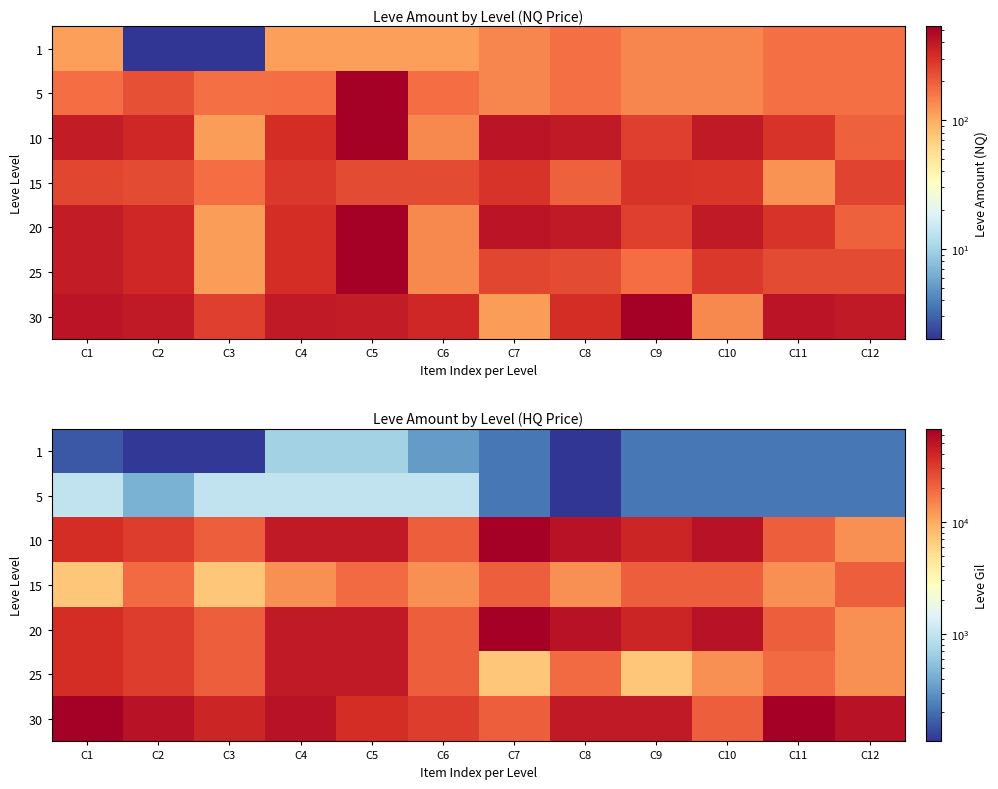

What is the sum of all 25 values?

283510